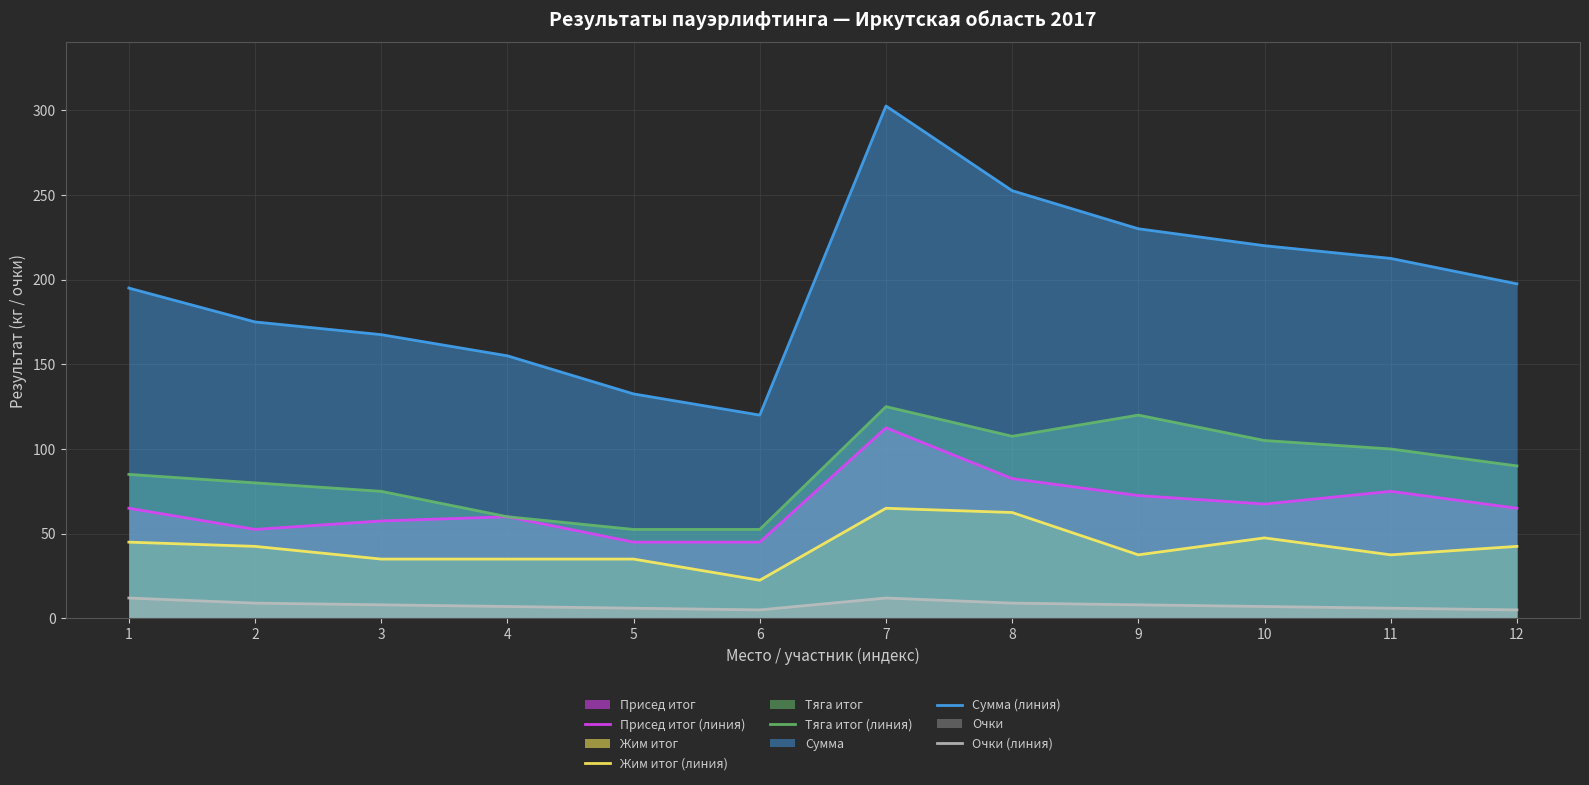

Which has a higher value, 4 or 3?

4